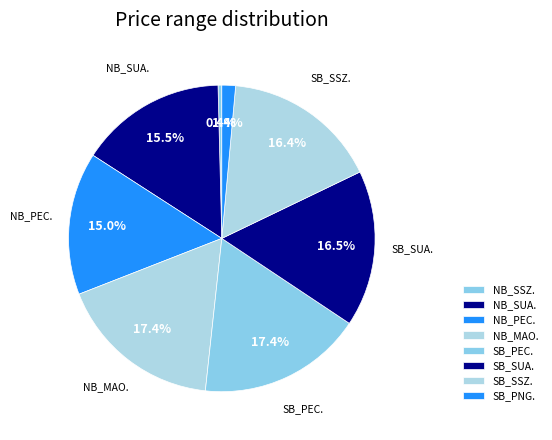

Count the number of slices in the pie.

8